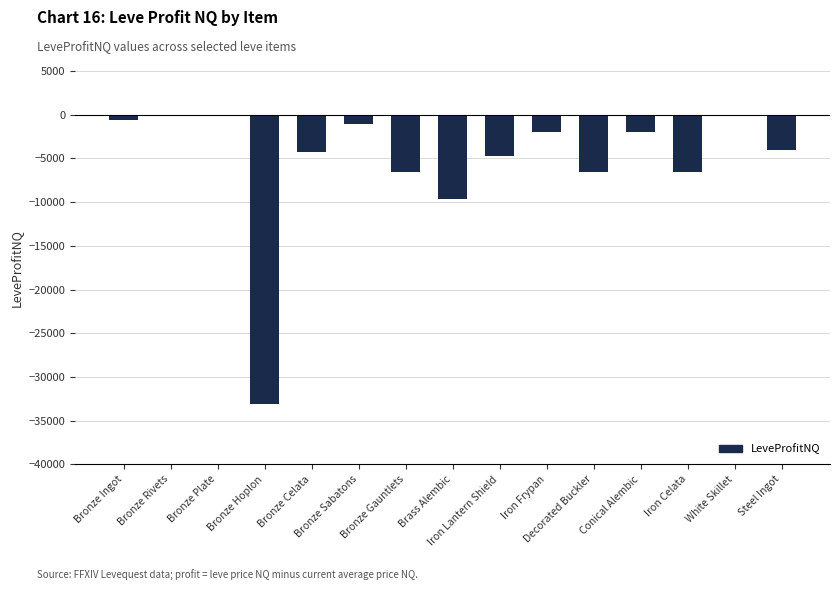

What is the sum of all values?

-81178.1